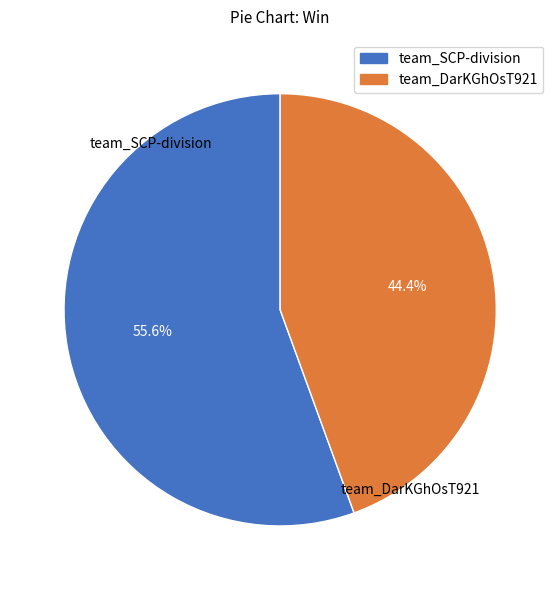

To the nearest percent, what is the combined percentage of team_SCP-division and team_DarKGhOsT921?

100%